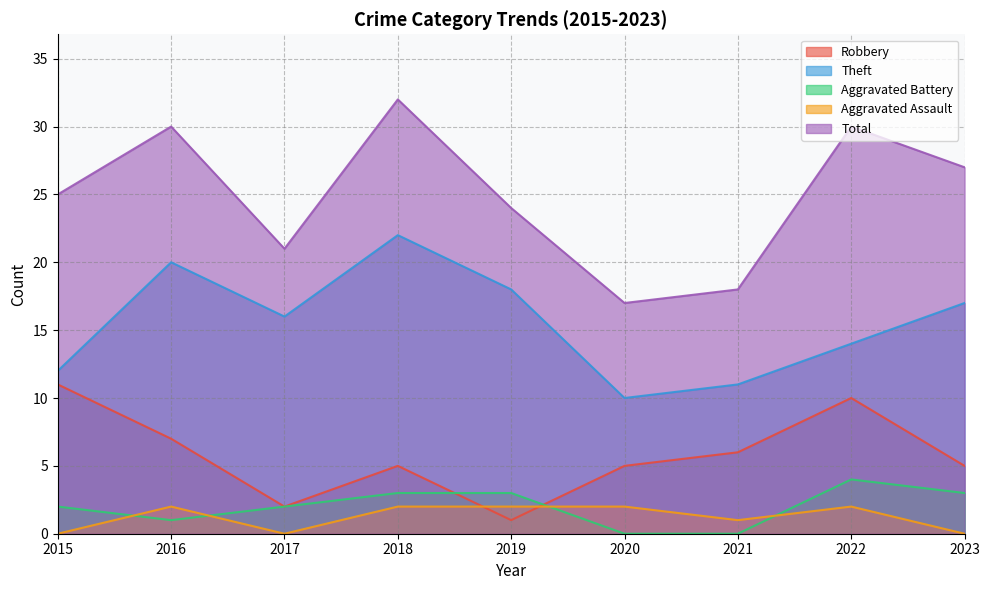

How many lines are shown in the chart?

5